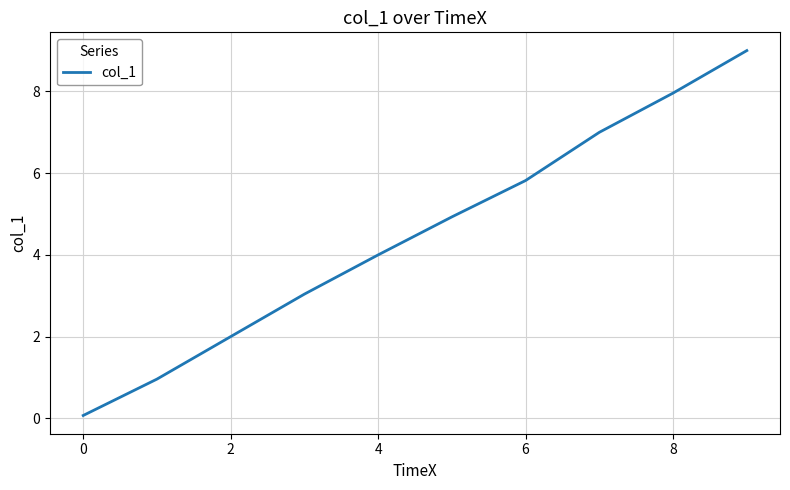

What is the difference between the maximum and minimum values?

8.9